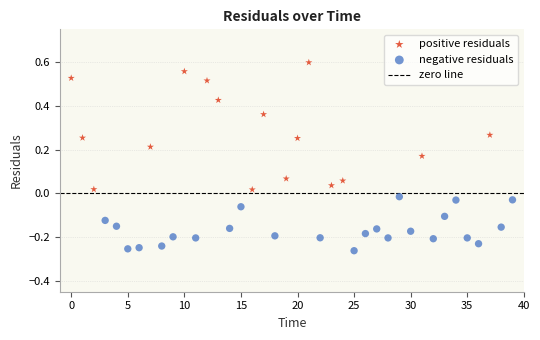

Which series has the largest Y range (max minus min)?

positive residuals